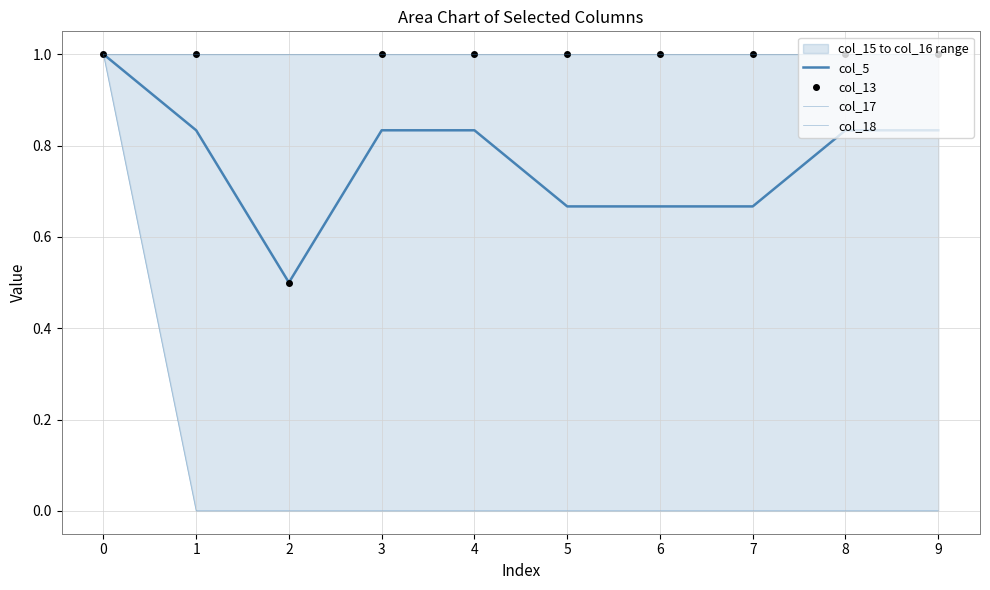

List the labels in order of col_18 value, largest first.

0, 1, 2, 3, 4, 5, 6, 7, 8, 9